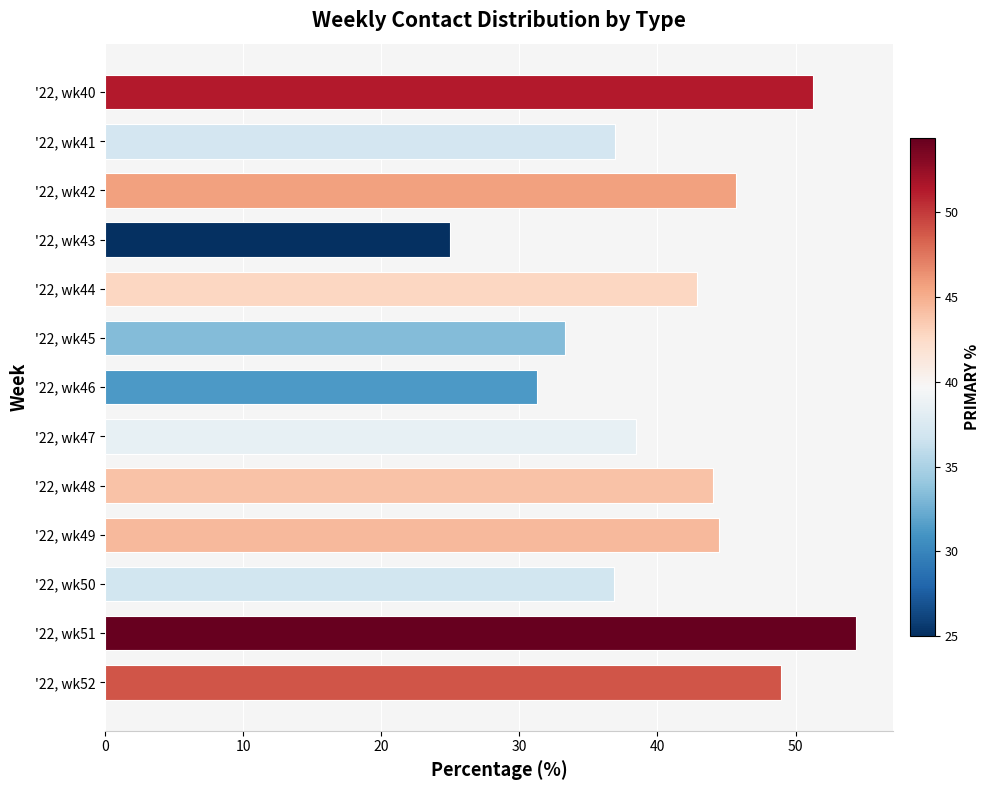

Rank the categories by value from lowest to highest.

'22, wk43, '22, wk46, '22, wk45, '22, wk50, '22, wk41, '22, wk47, '22, wk44, '22, wk48, '22, wk49, '22, wk42, '22, wk52, '22, wk40, '22, wk51